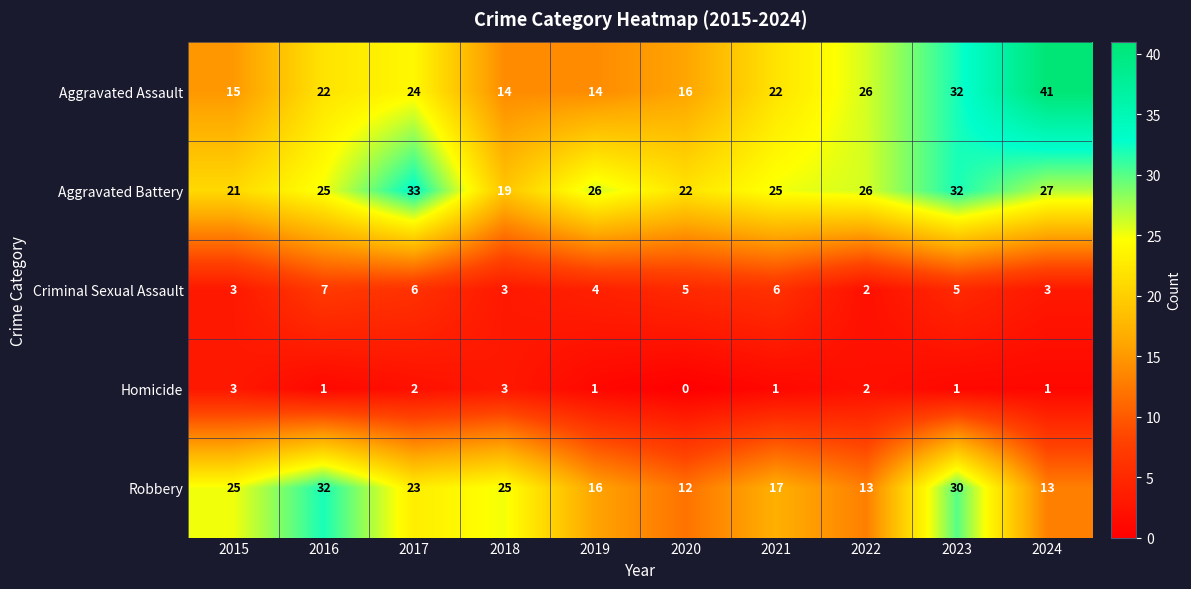

At 2021, list the series in order from smallest to largest.

Homicide, Criminal Sexual Assault, Robbery, Aggravated Assault, Aggravated Battery